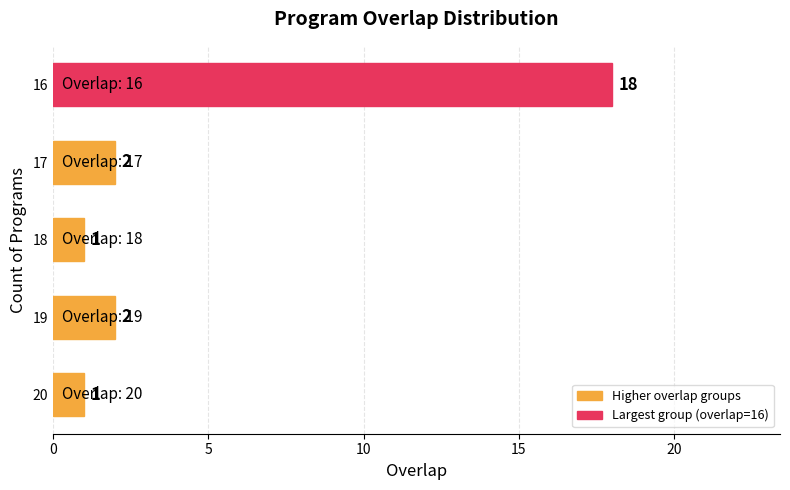

The value at 20 is 8. True or false?

False